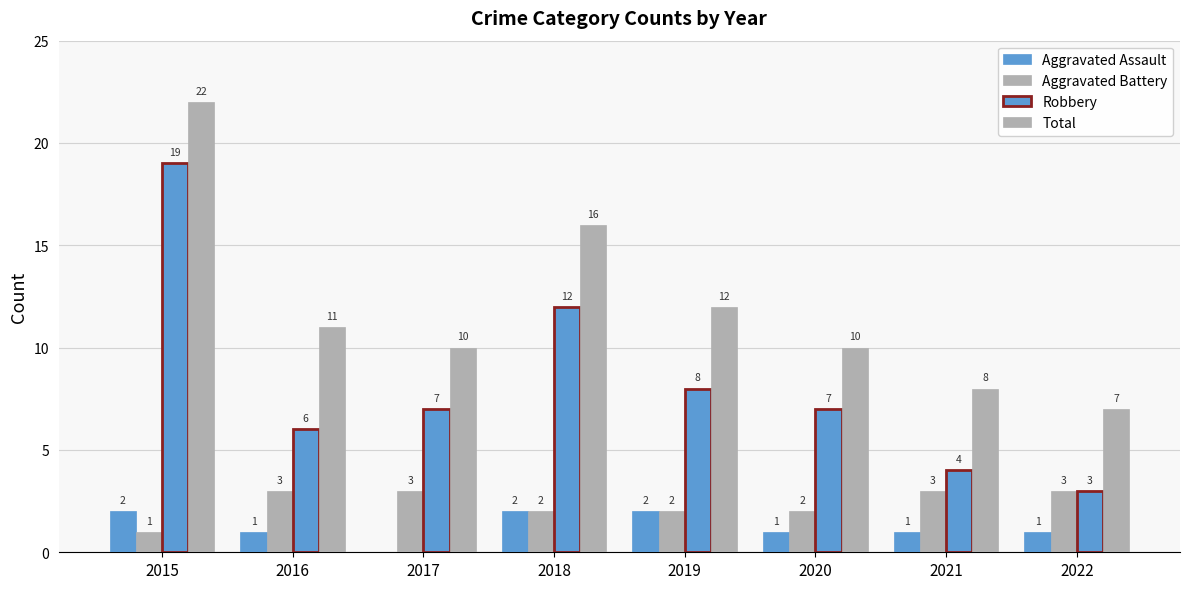

Rank the categories by Aggravated Battery value from lowest to highest.

2015, 2018, 2019, 2020, 2016, 2017, 2021, 2022